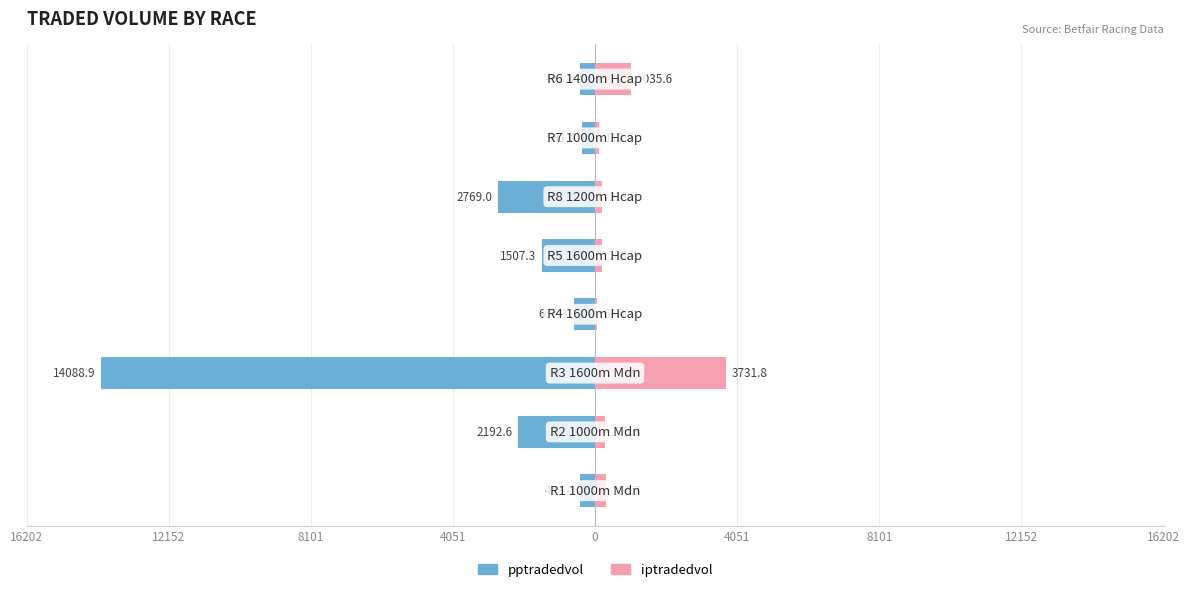

How many bars are there in total?

16